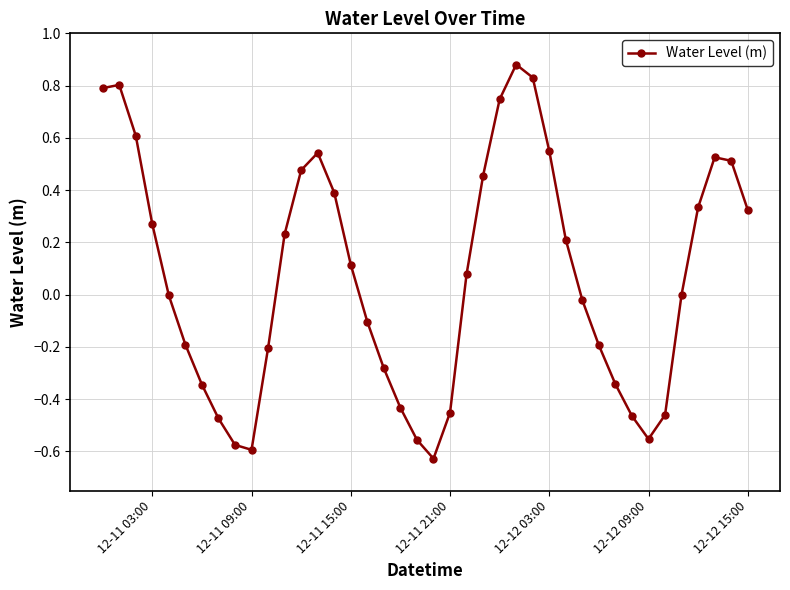

How many distinct data groups are displayed?

1